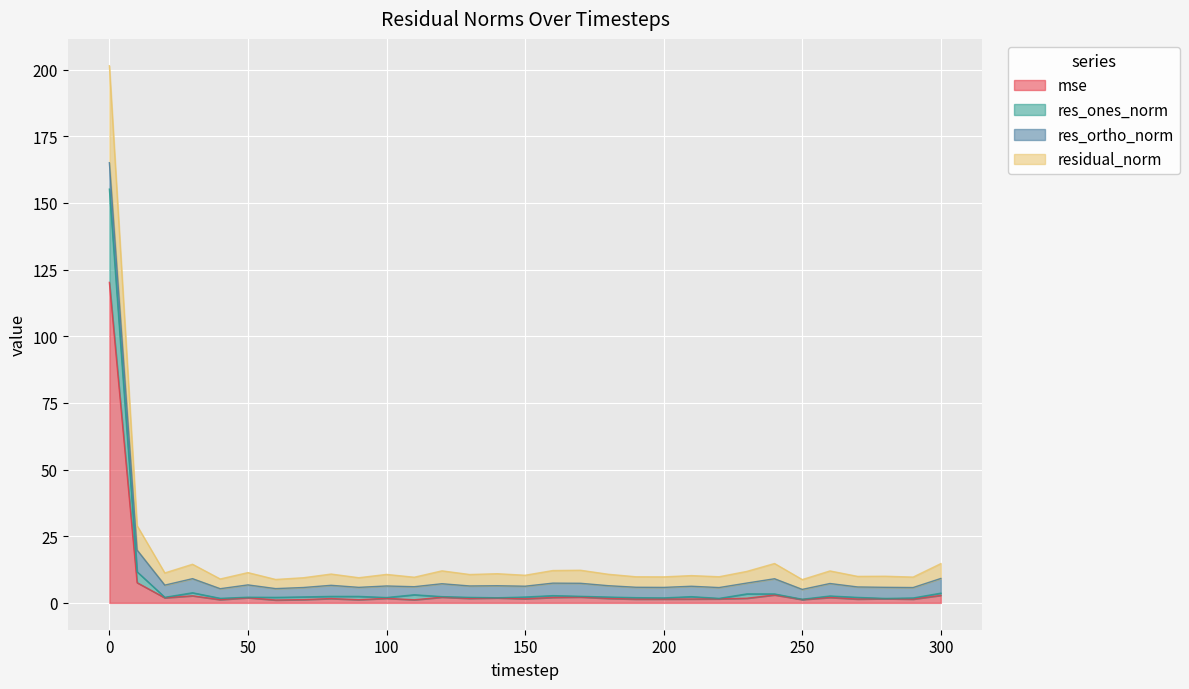

Which series has the largest total across all categories?

residual_norm